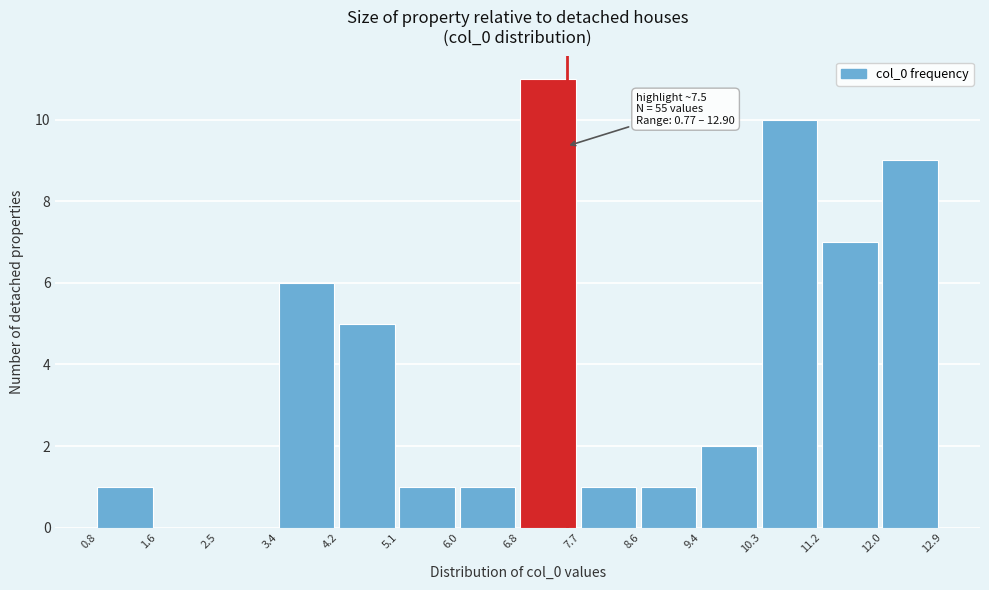

Which range on the x-axis has the tallest bar?

6.8 to 7.7